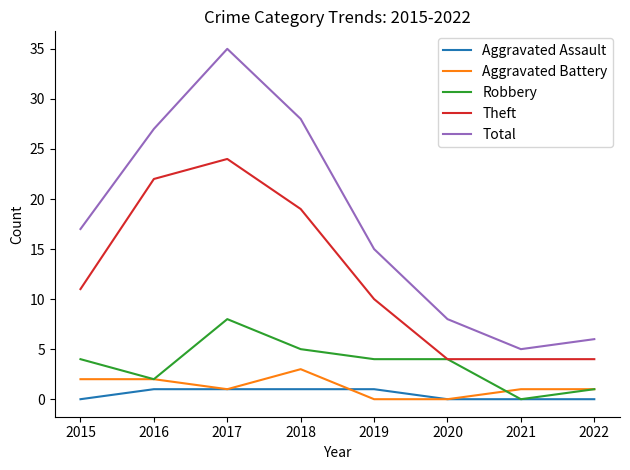

Which series changed the most between 2018 and 2021?

Total